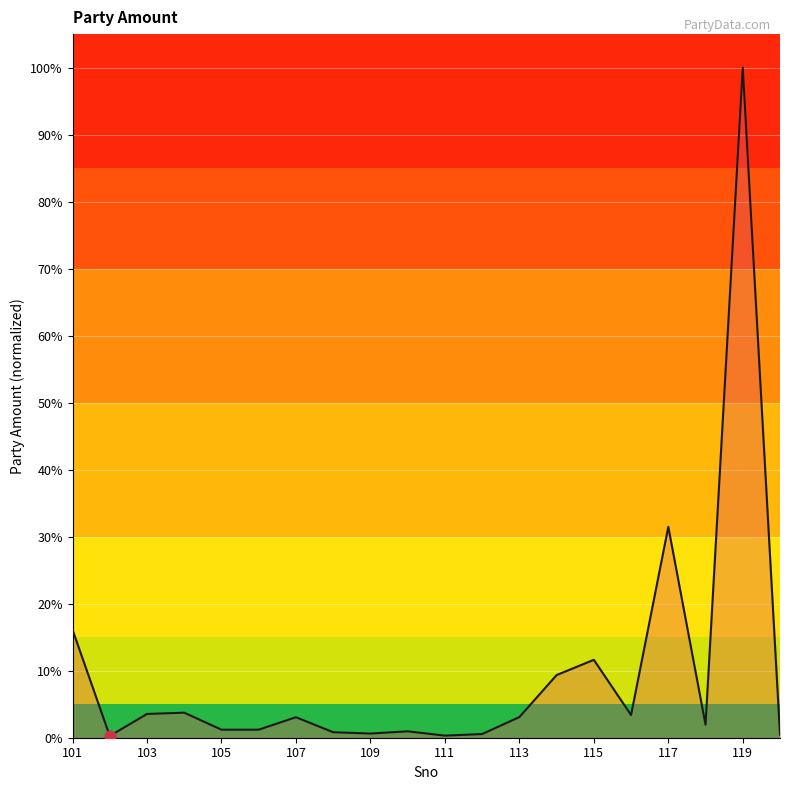

What is the difference between the maximum and minimum values?

99.7